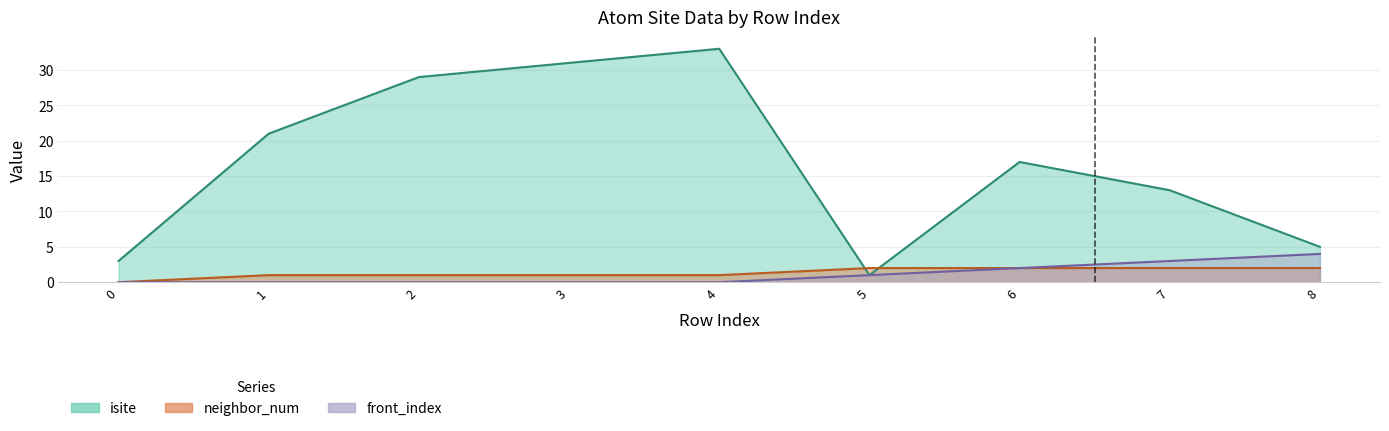

What is the spread (max minus min) of values at 1?

21